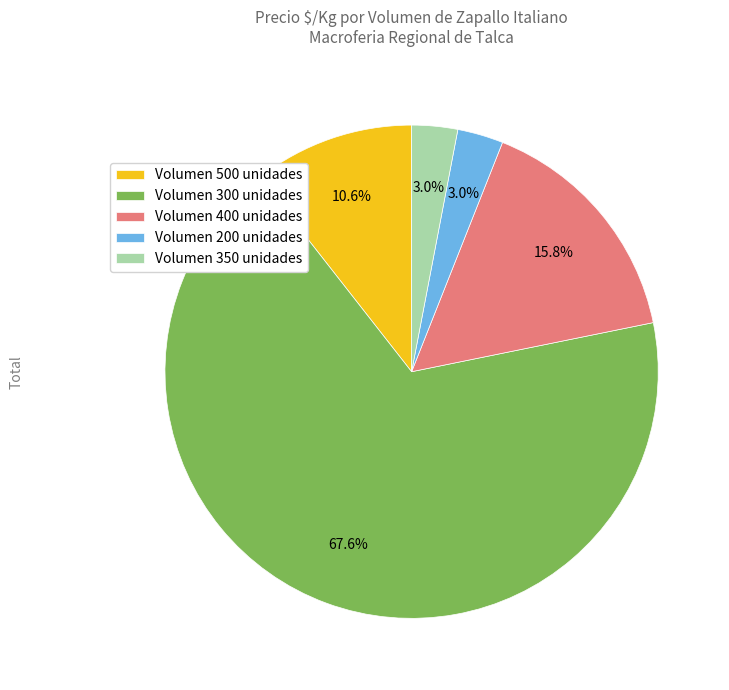

To the nearest percent, what is the average slice percentage?

20%